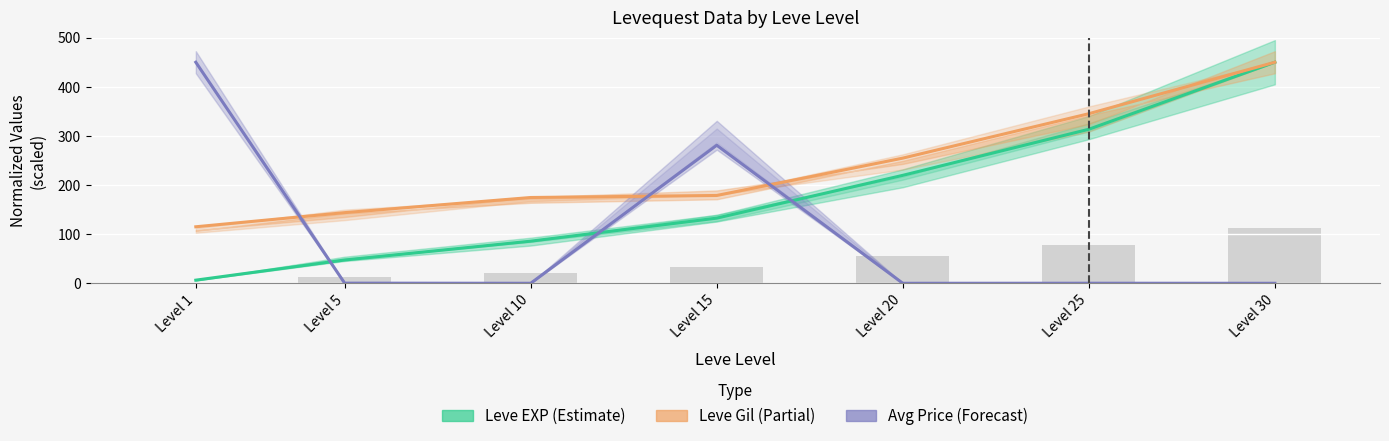

Does the chart contain stacked bars?

No